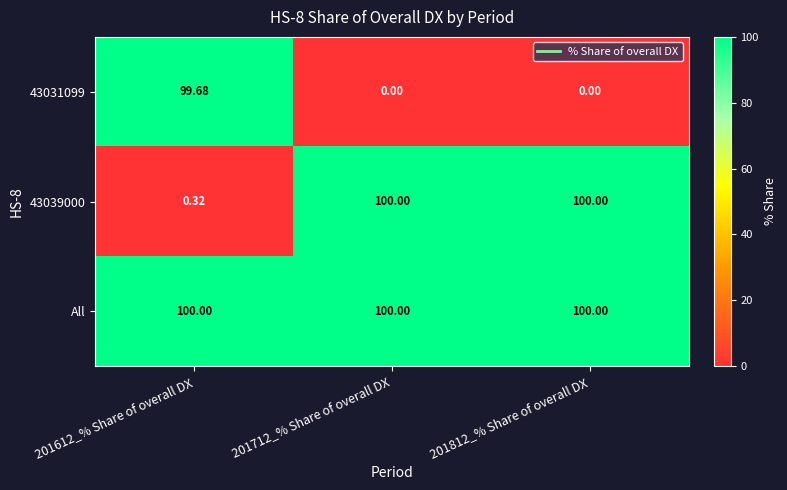

Is the value of All at 201612_% Share of overall DX greater than the value of 43031099 at 201812_% Share of overall DX?

Yes